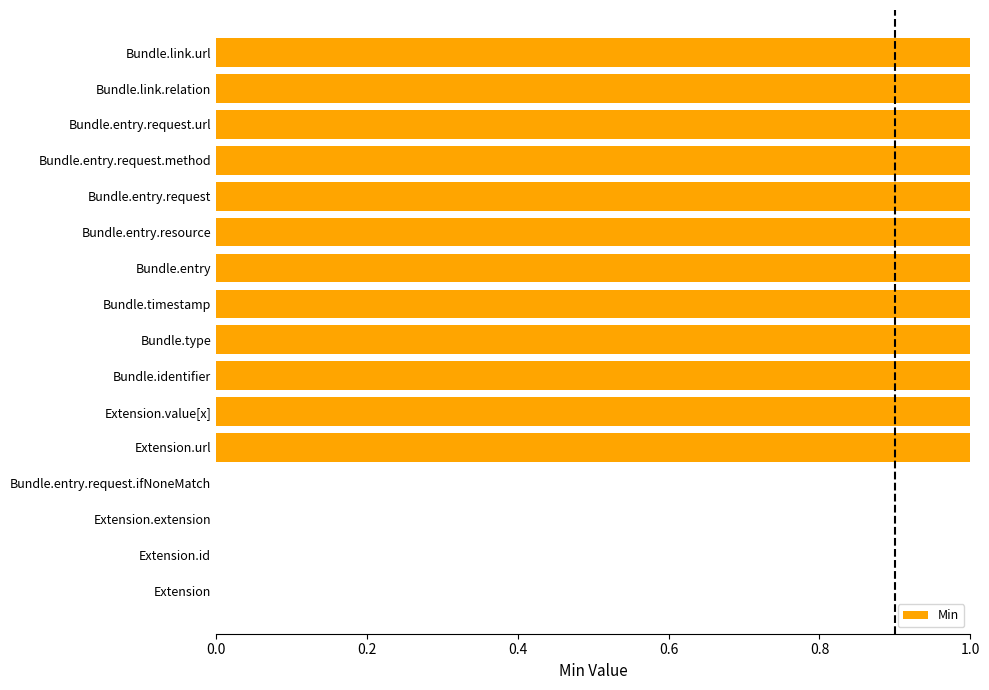

The value at Bundle.link.url is 1. True or false?

True